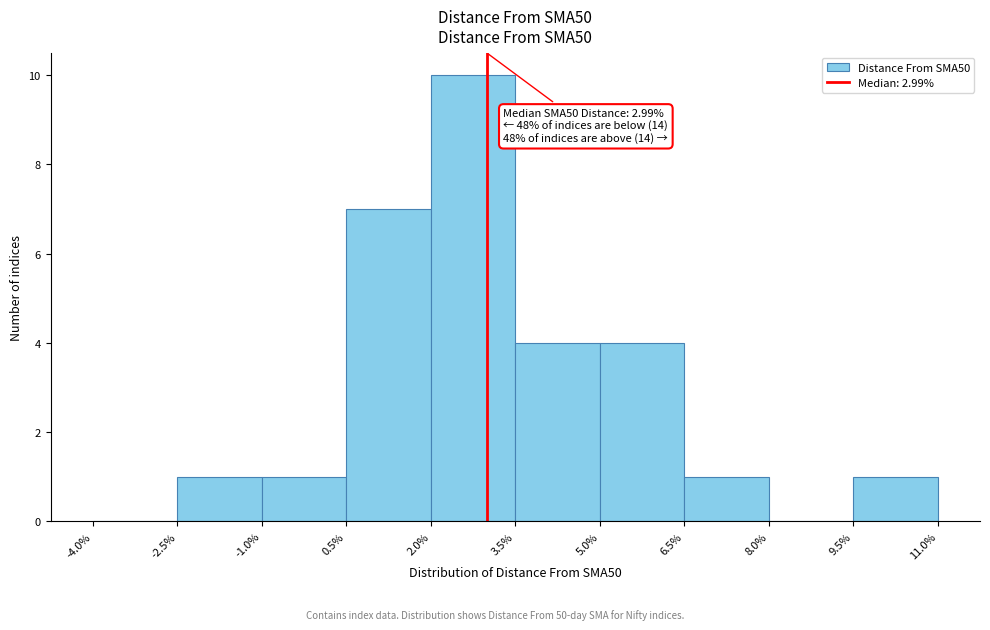

Which range on the x-axis has the tallest bar?

2.0% to 3.5%